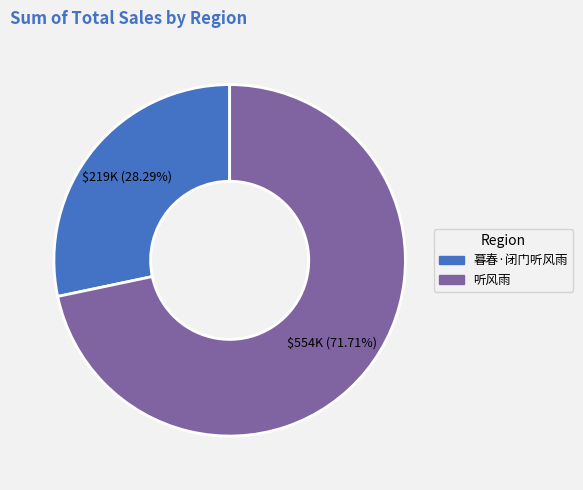

What is the ratio of the value at 听风雨 to the value at 暮春·闭门听风雨?

2.5